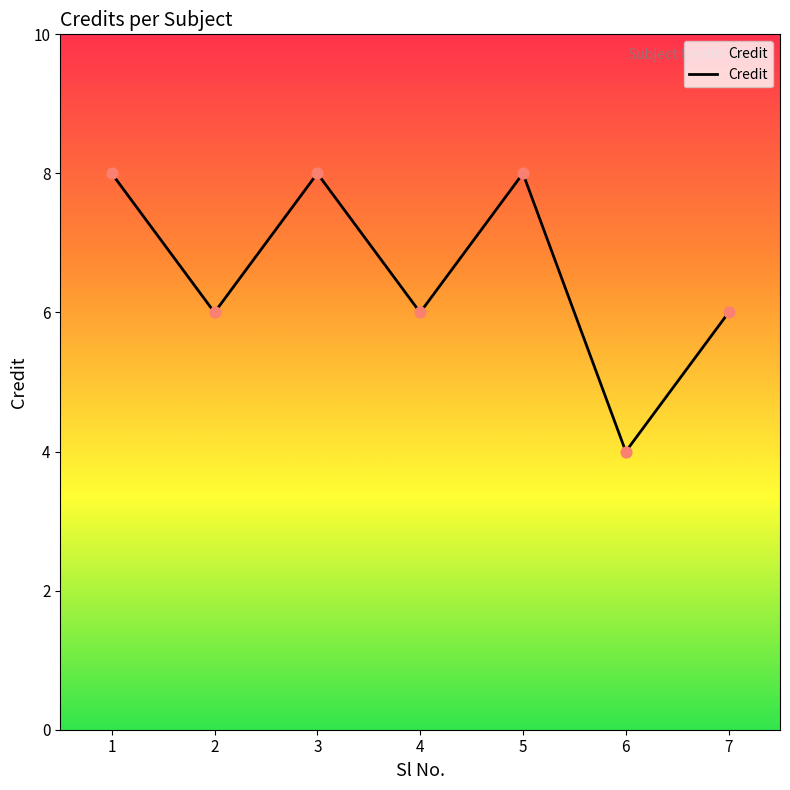

What is the ratio of the value at 4 to the value at 1?

0.8